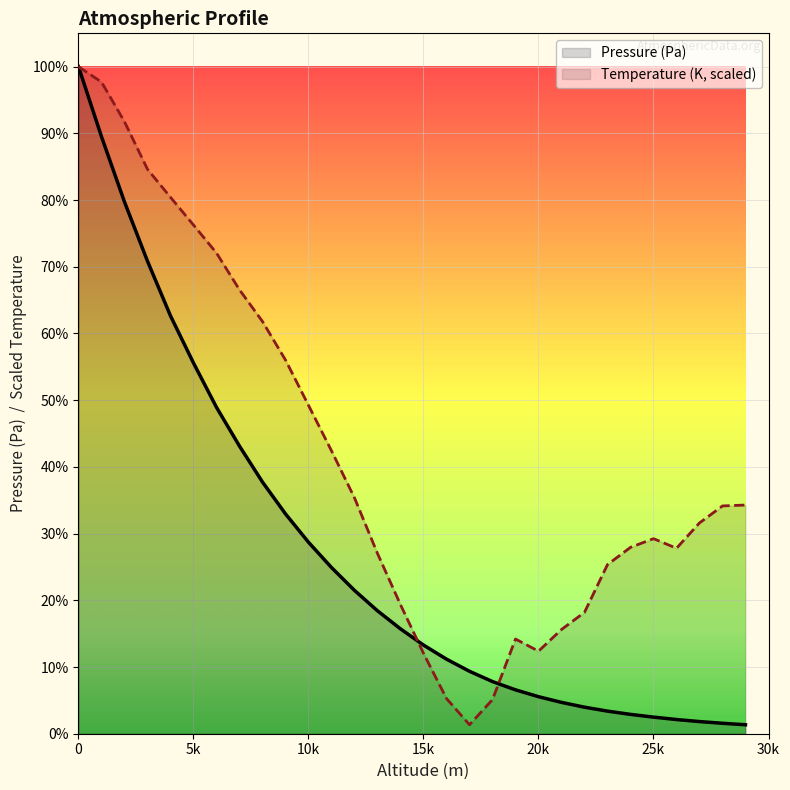

What is the maximum value for Pressure (Pa)?

100800.0